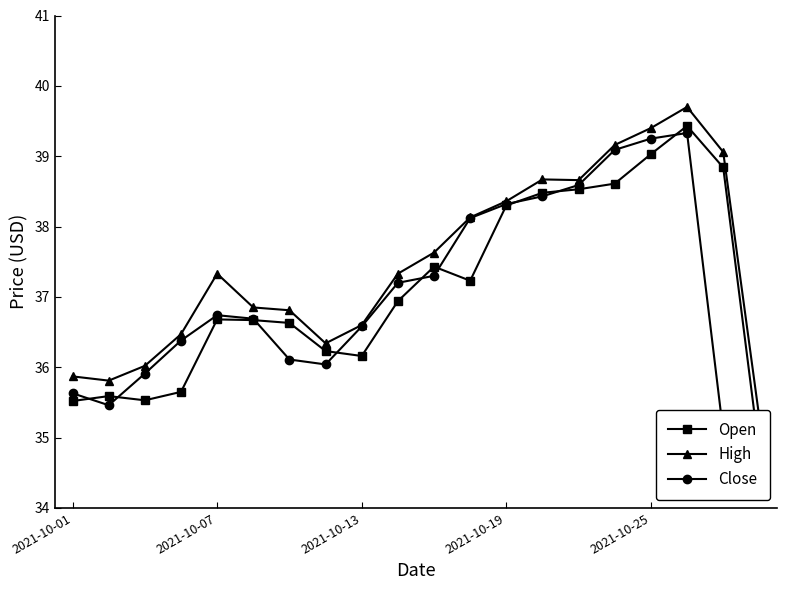

Is this an area chart (filled region under the line)?

No